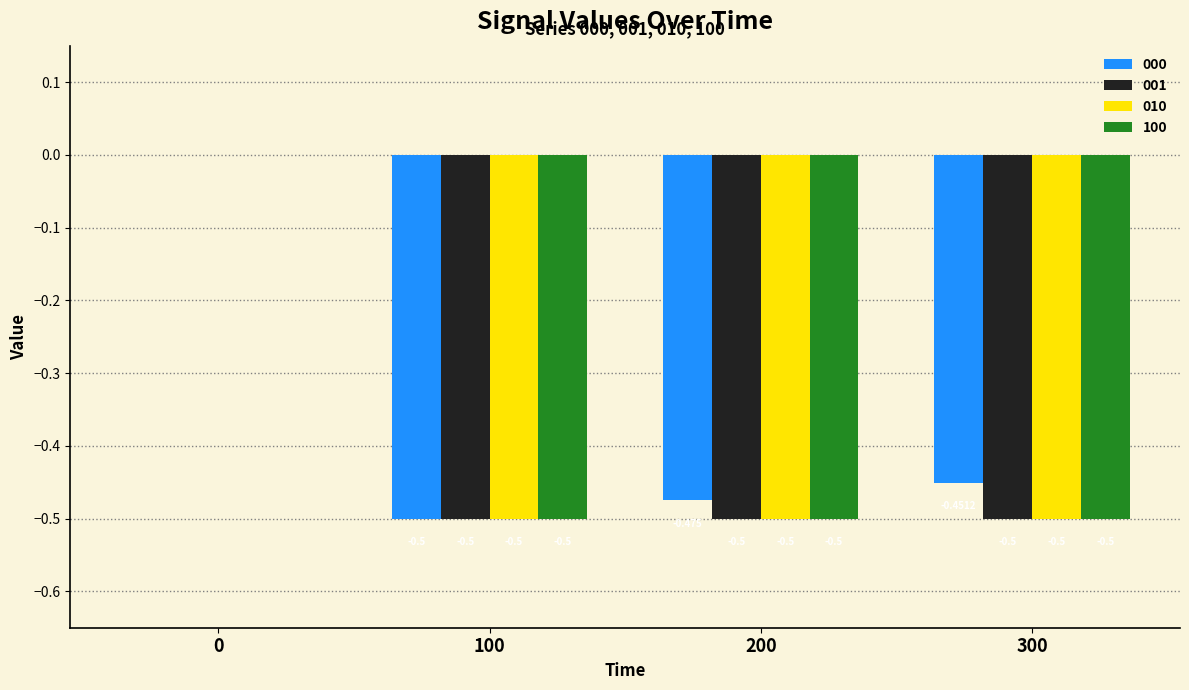

Reading left to right, transcribe all the data shown in this chart.

000: 0.0	-0.5	-0.5	-0.5
001: 0.0	-0.5	-0.5	-0.5
010: 0.0	-0.5	-0.5	-0.5
100: 0.0	-0.5	-0.5	-0.5